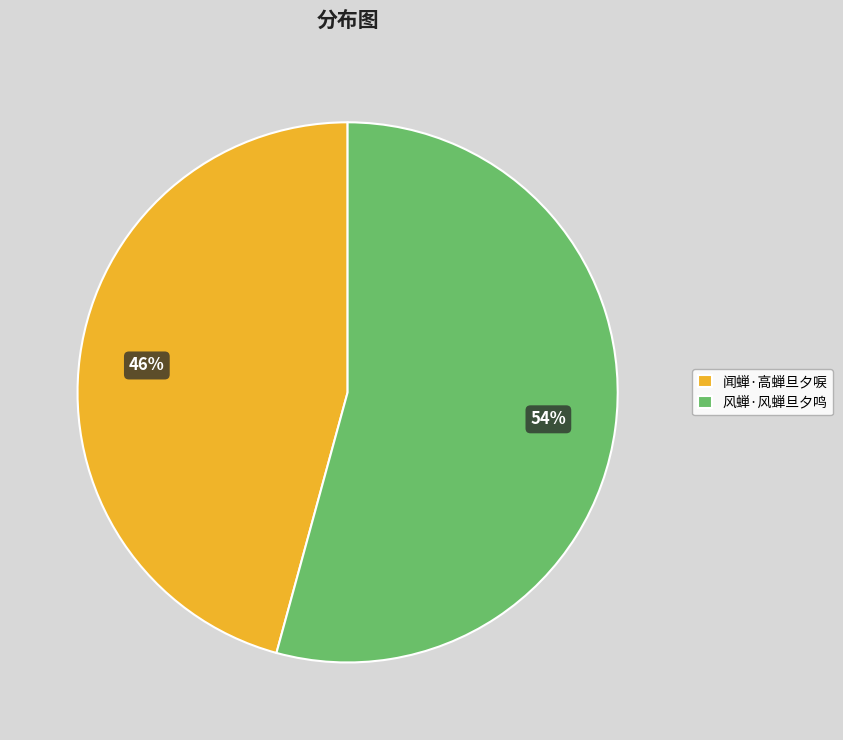

Which has a higher value, 闻蝉·高蝉旦夕唳 or 风蝉·风蝉旦夕鸣?

风蝉·风蝉旦夕鸣